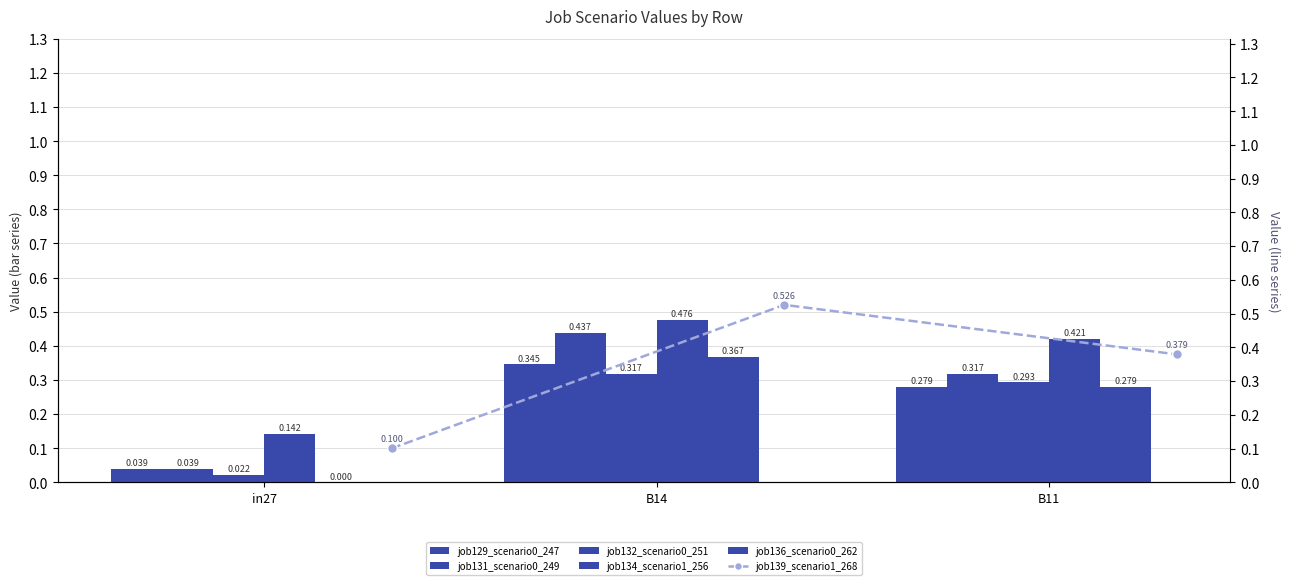

How many positive values does the job136_scenario0_262 series have?

2